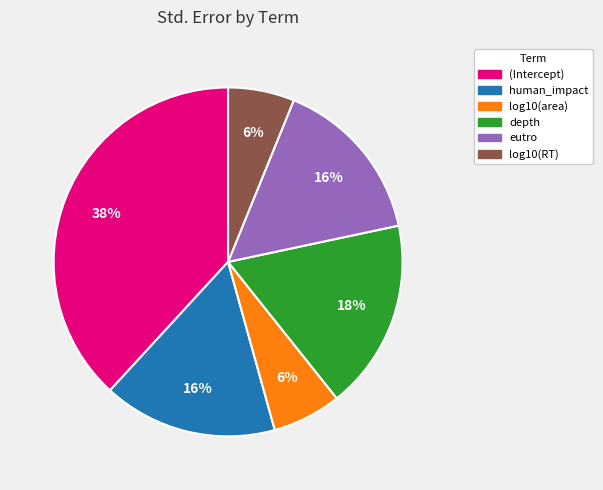

How many segments does this pie chart have?

6